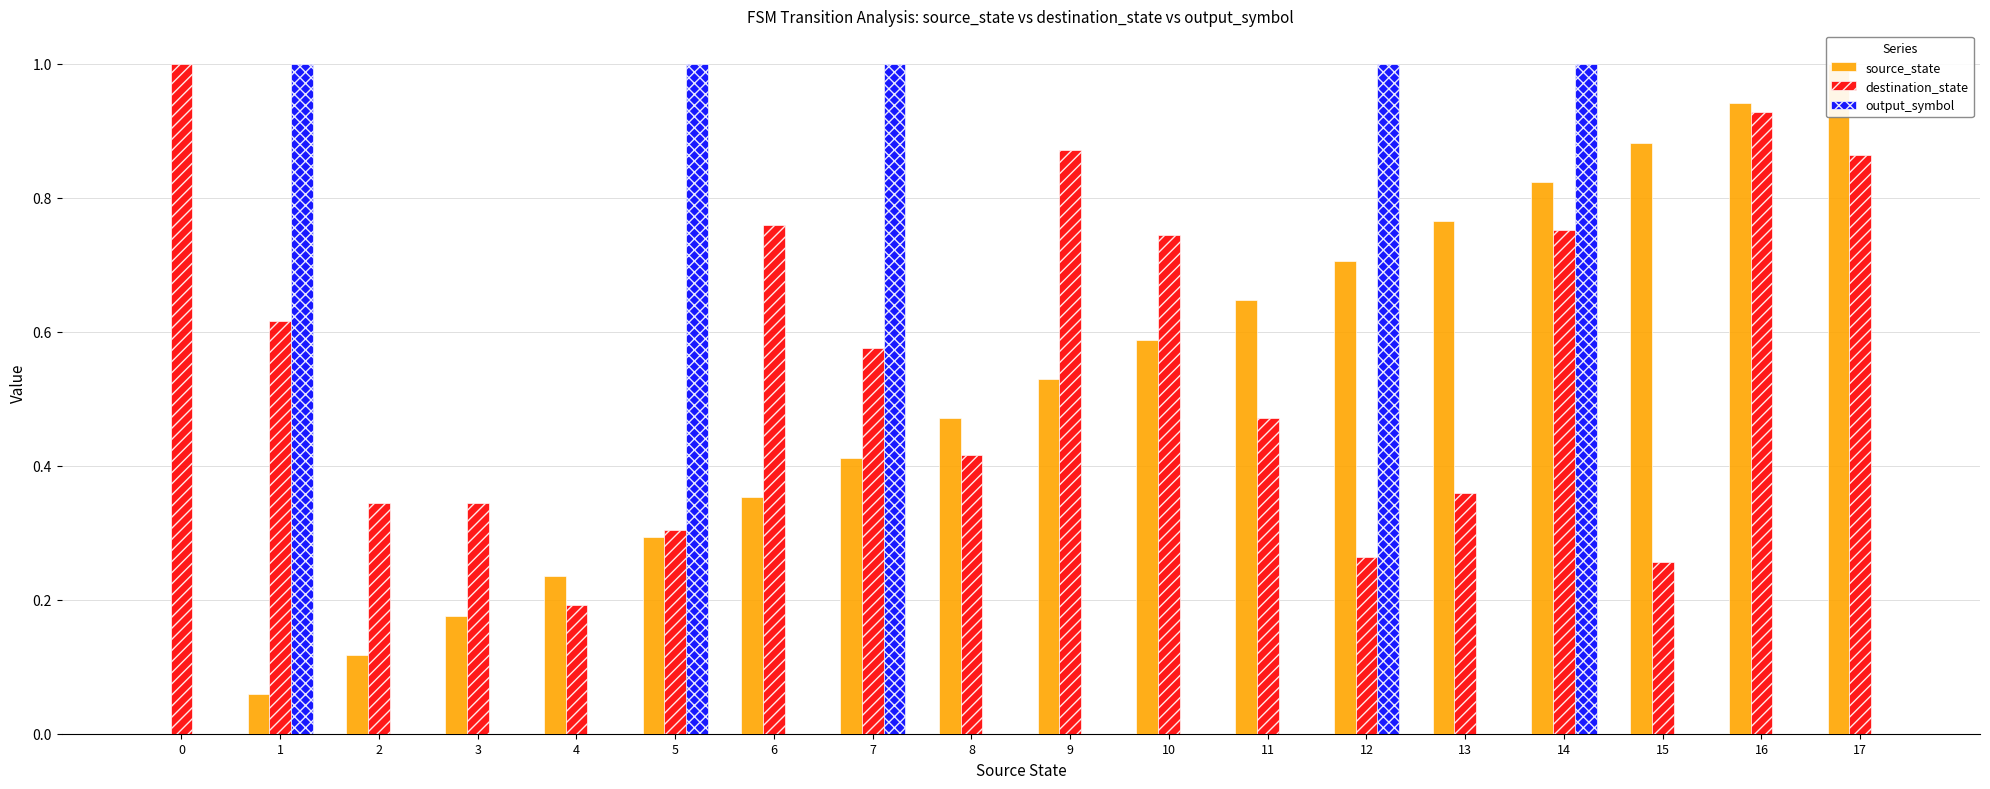

At how many categories does at least one series exceed 0?

18